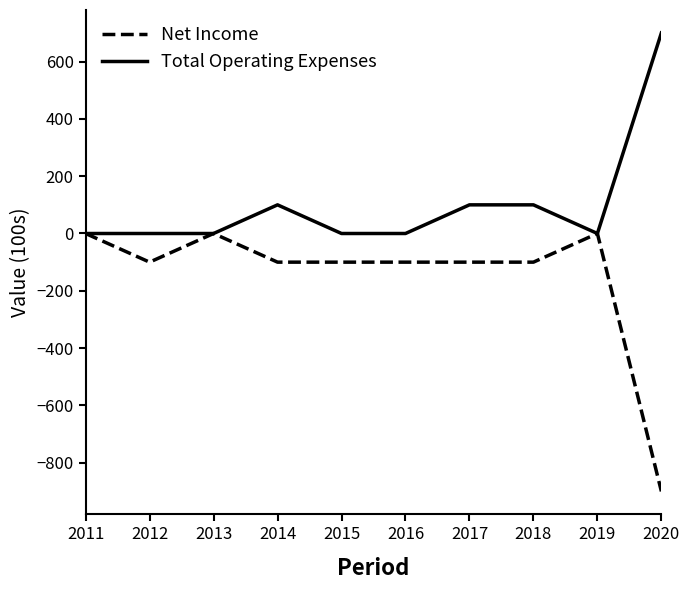

How many values in the Total Operating Expenses series exceed 0?

4